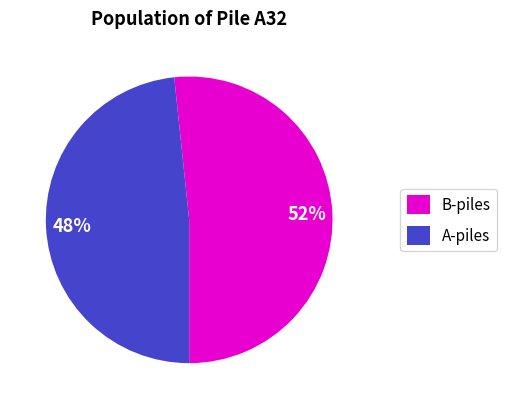

Is it true that A-piles is 48% of the pie?

True